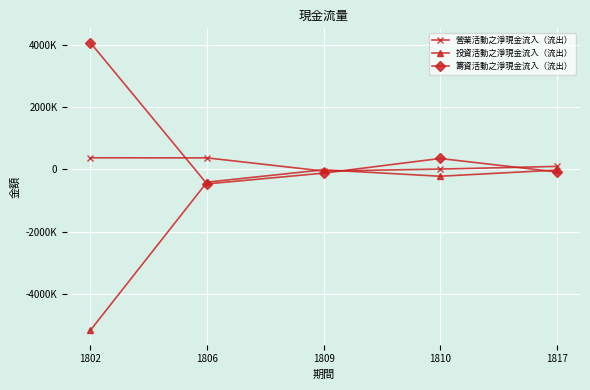

In 投資活動之淨現金流入（流出）, how many points are higher than both neighbors (excluding endpoints)?

1